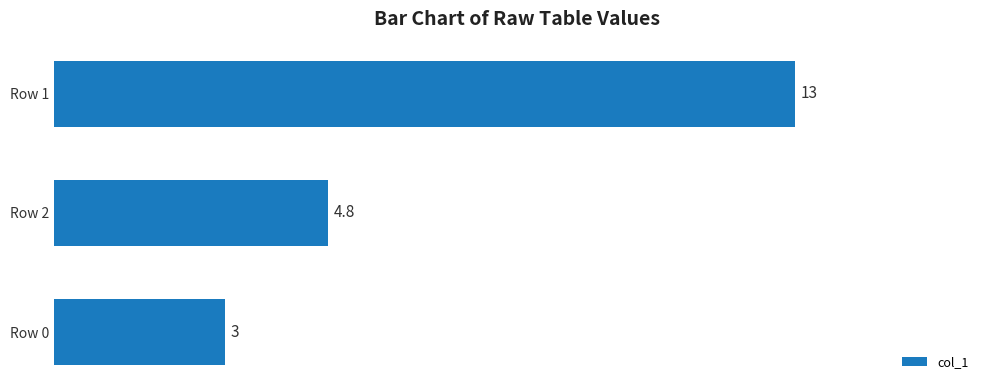

Rank the categories by value from highest to lowest.

Row 1, Row 2, Row 0